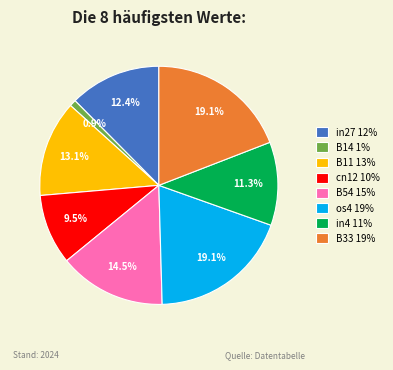

What percentage do in27 12% and B33 19% together represent?

31.5%